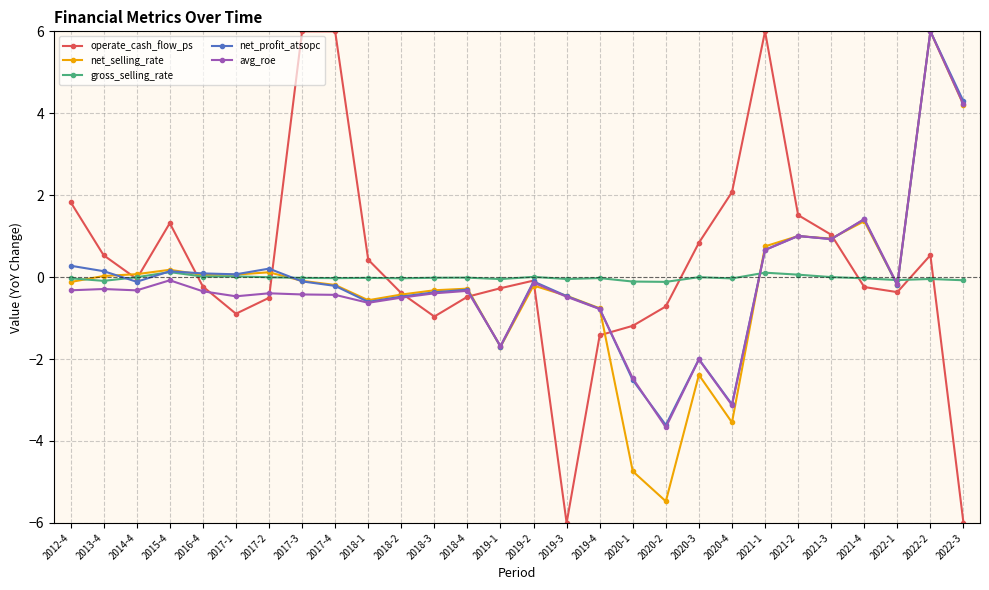

Is it true that net_selling_rate equals -1.4 at 2019-4?

False